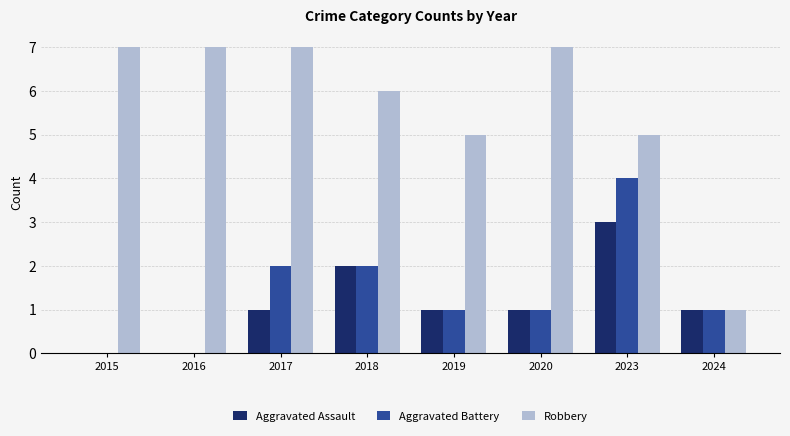

What is the sum of all Robbery values?

45